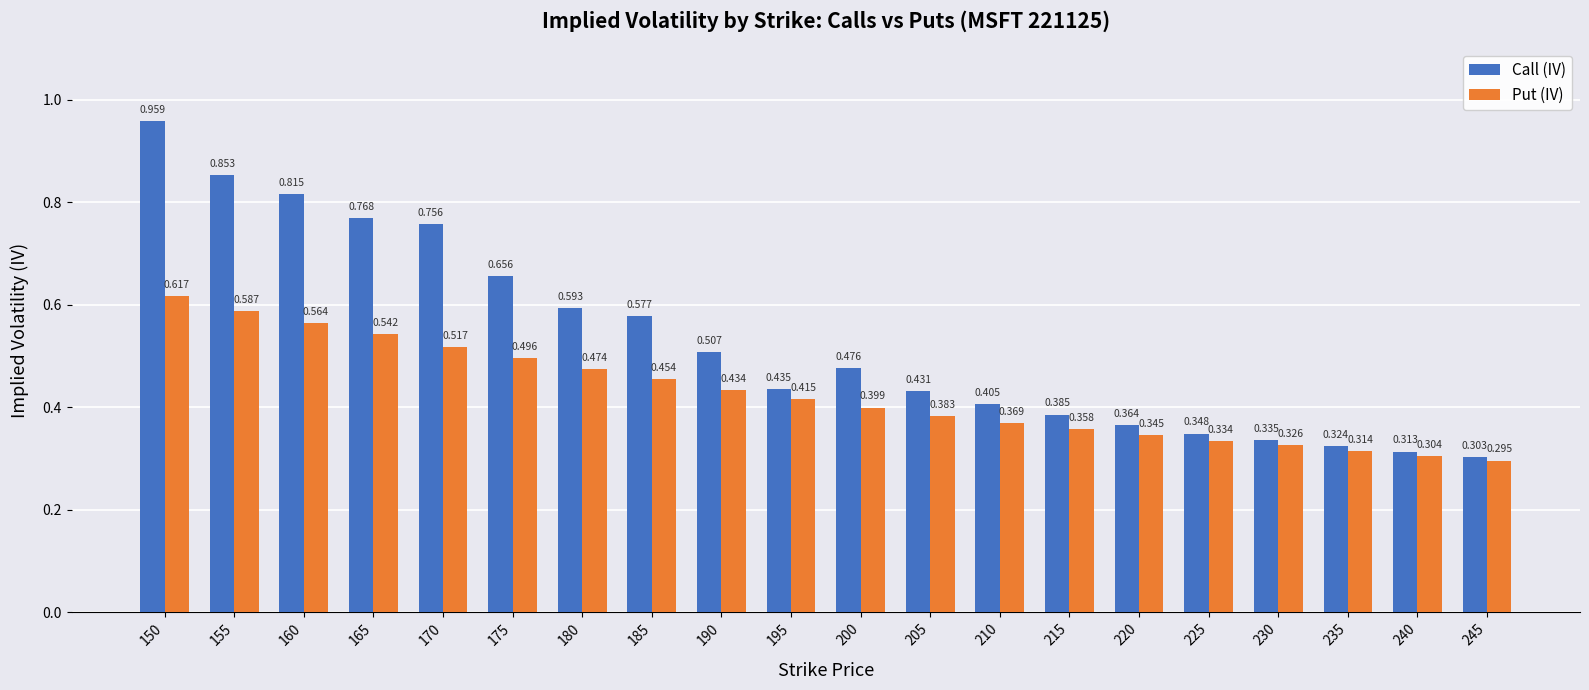

At 195, list the series in order from smallest to largest.

Put (IV), Call (IV)